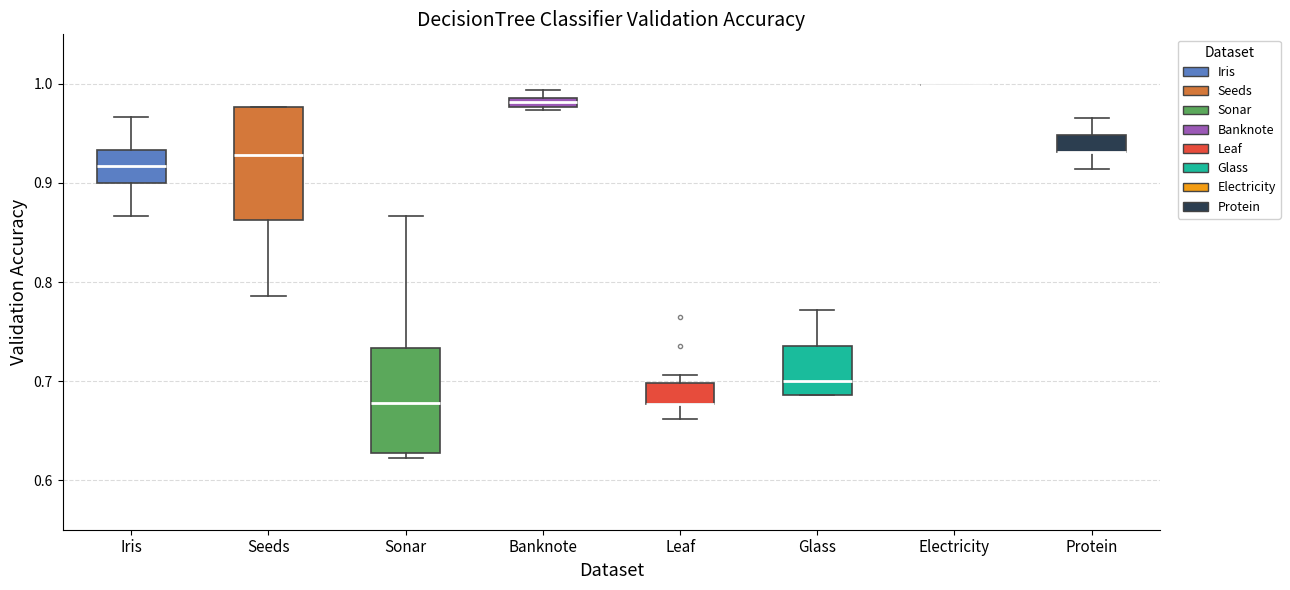

Where does the upper whisker of the box for Glass end on the y-axis? The values are not printed on the chart, so give them approximately, as read against the axis.

0.77